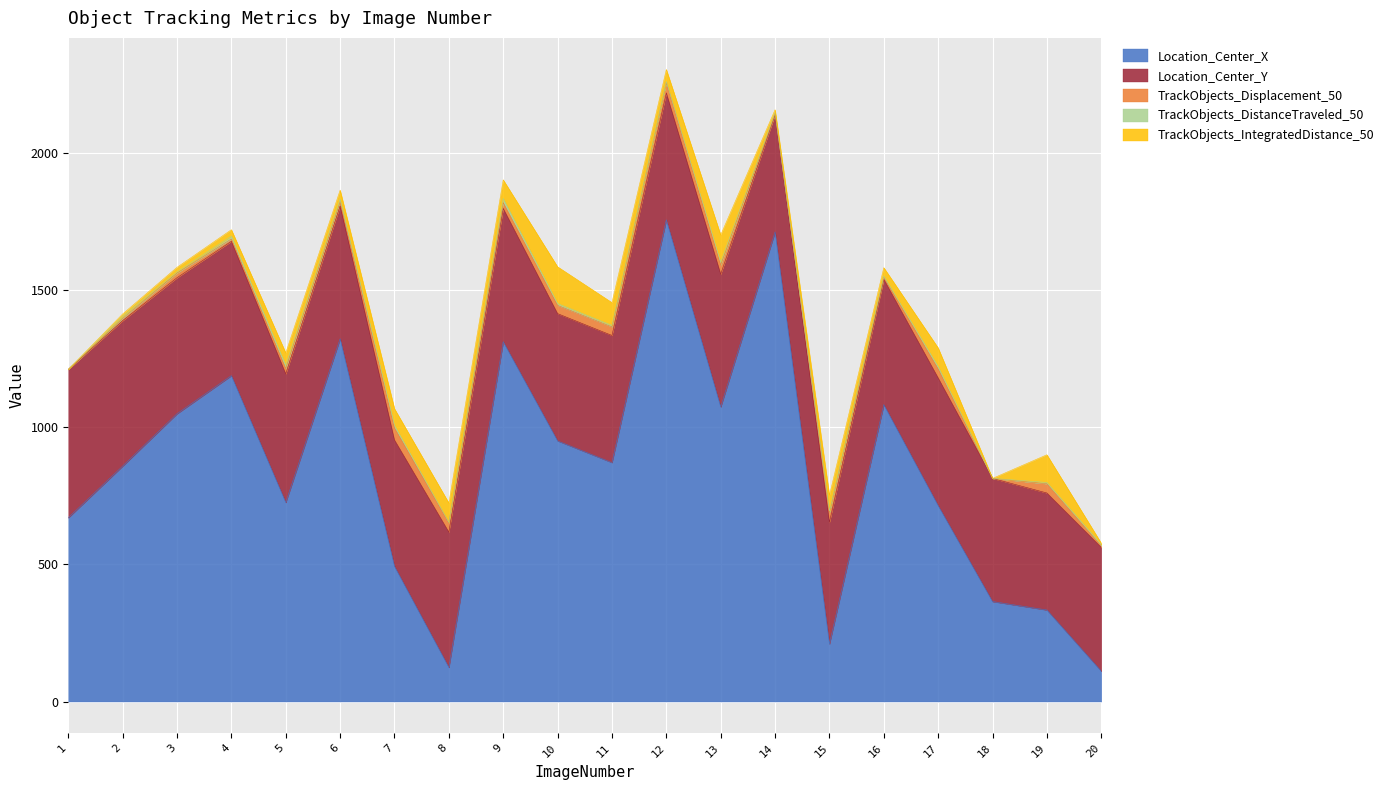

How many values in the Location_Center_X series are below 871?

10